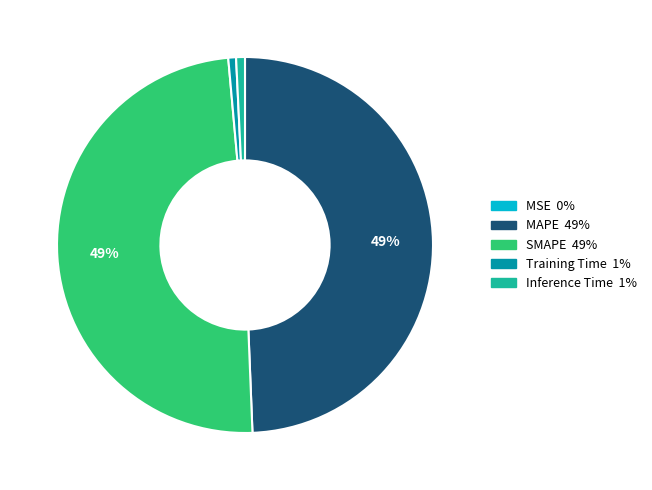

Does any single category account for the majority?

No